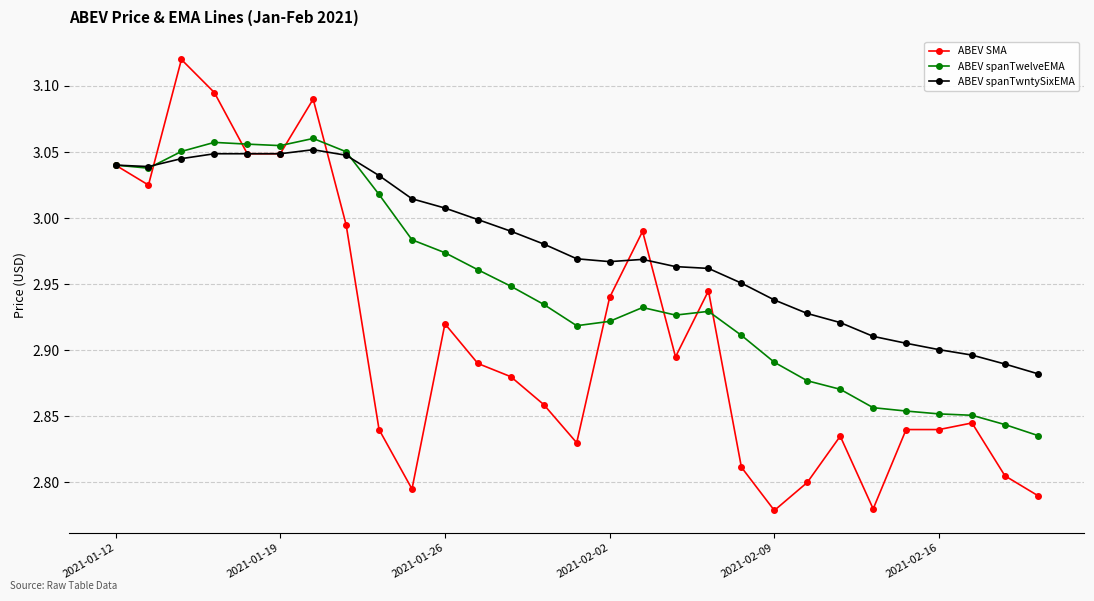

True or false: ABEV SMA has more than 1 interior local peaks.

True